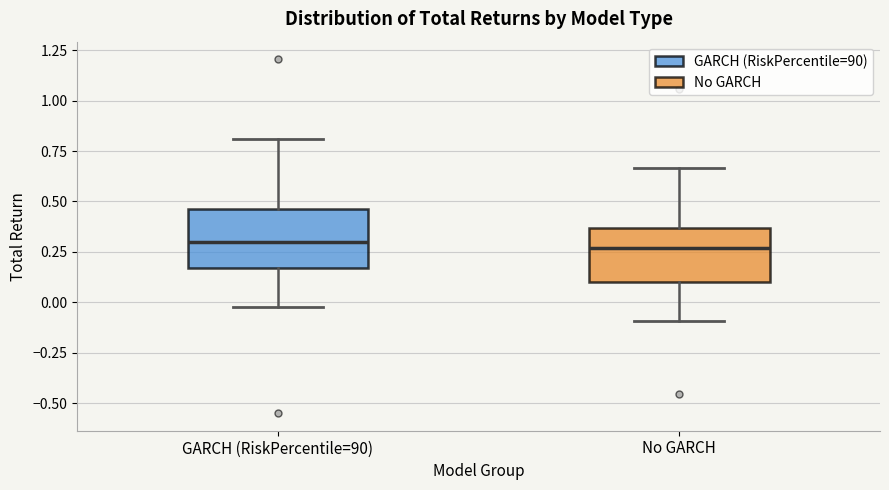

Reading left to right, read every box against the y-axis: the position of its median line, the range the box covers, and the ends of its whiskers. The values are not printed on the chart, so give them approximately, as read against the axis.

GARCH (RiskPercentile=90): median 0.30, box 0.15 to 0.45, whiskers 0.00 to 0.80
No GARCH: median 0.25, box 0.10 to 0.35, whiskers -0.10 to 0.65